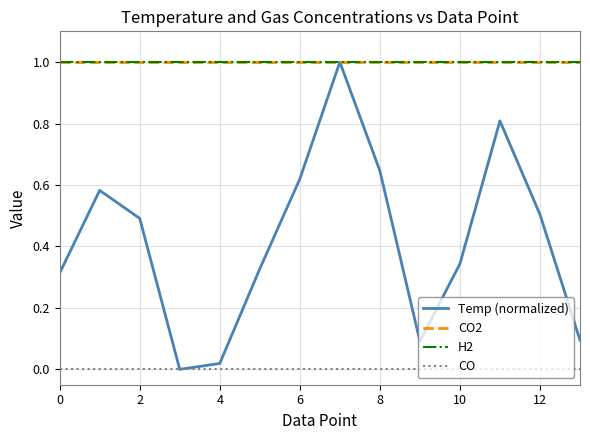

Does the chart display data point markers on the line(s)?

No